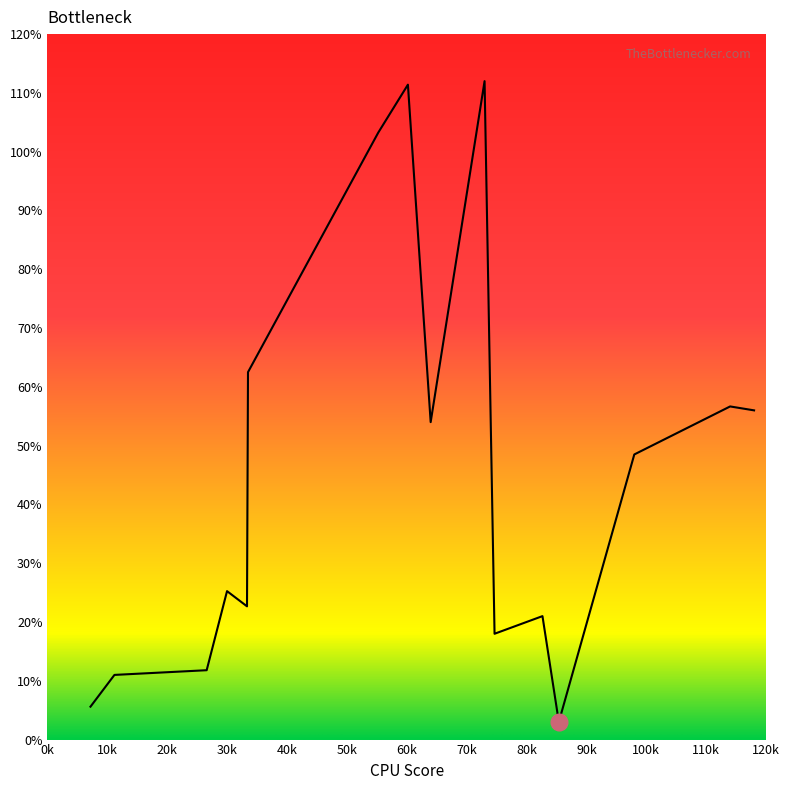

What is the difference between the maximum and minimum values?

109.0